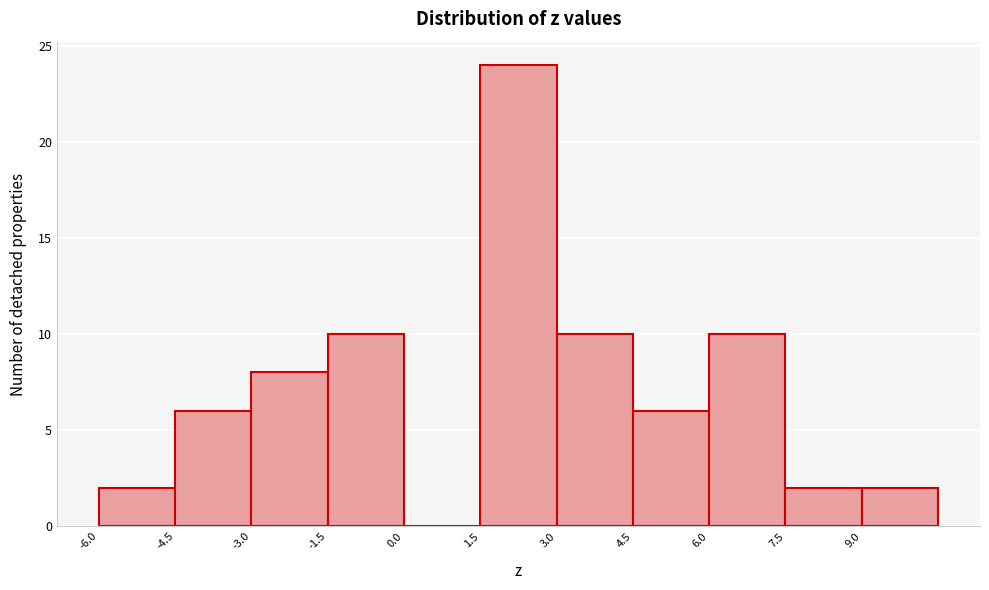

How tall is the bar that spans -3.0 to -1.5 on the x-axis? Neither the bar edges nor the heights are printed on the chart, so give them approximately, as read against the axes.

8